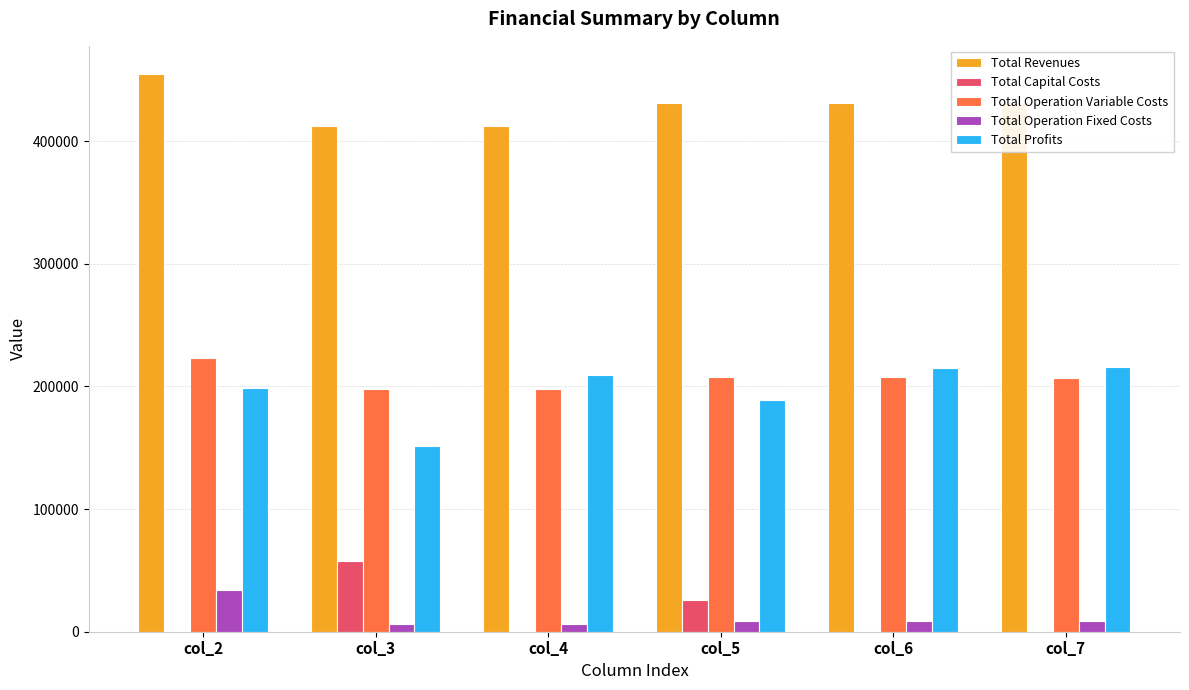

How many groups of bars are there?

6